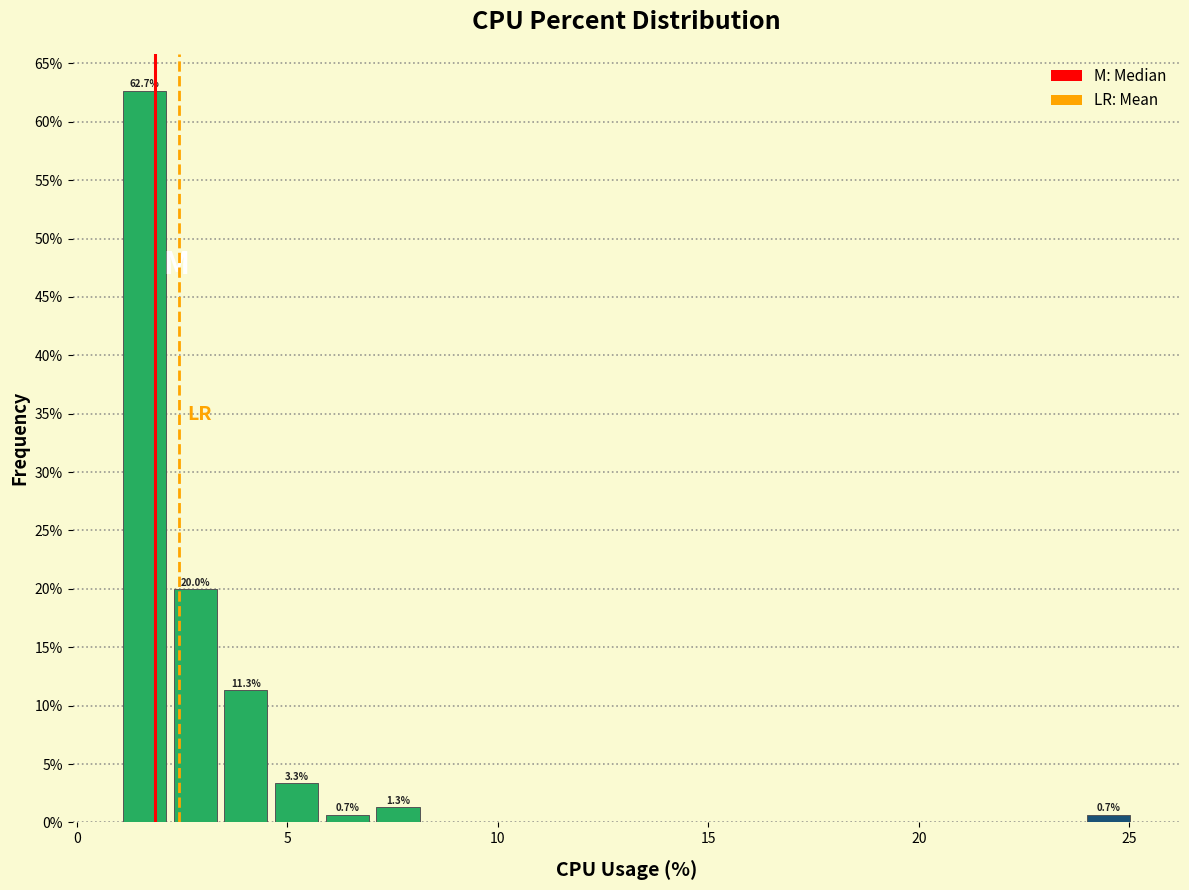

Around what value on the x-axis is the tallest bar? Give the approximate position of its centre, as read against the axis.

1.5